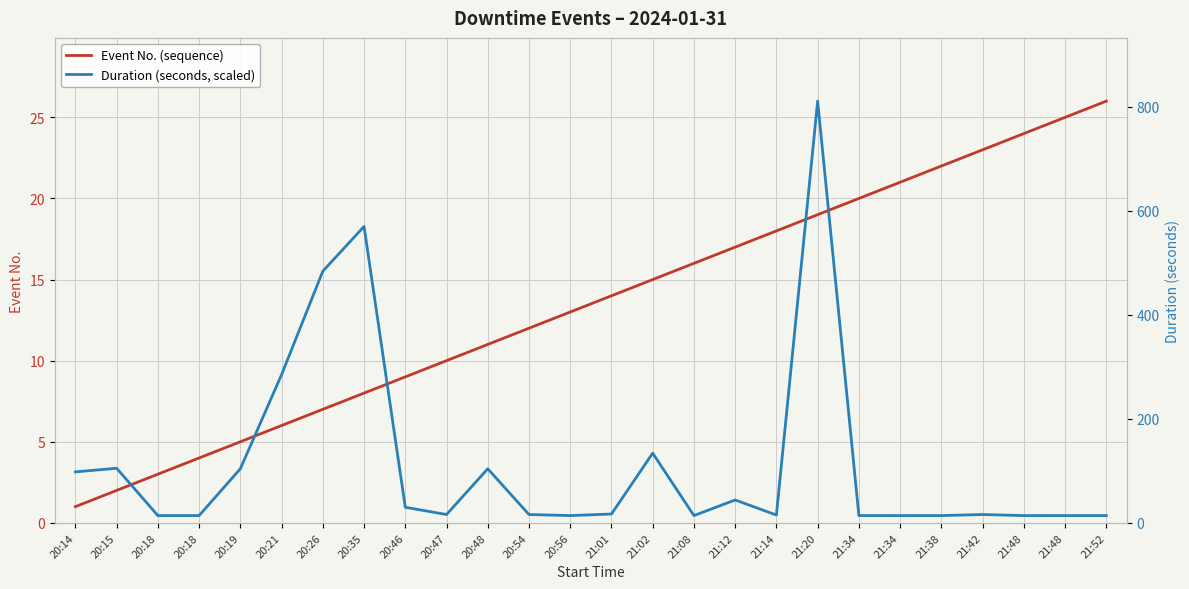

What is the value of the Duration (seconds) point at the 23rd from the left?

16.0